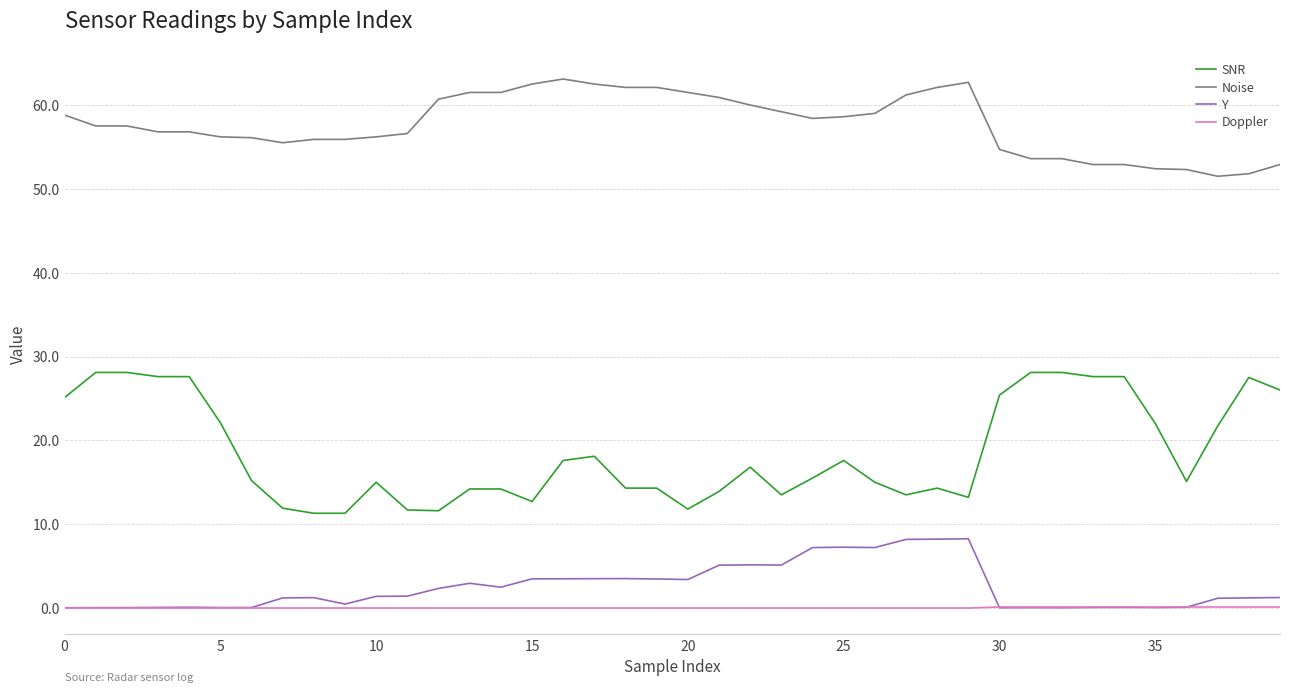

What is the difference between the maximum and second lowest values in the Doppler series?

0.1